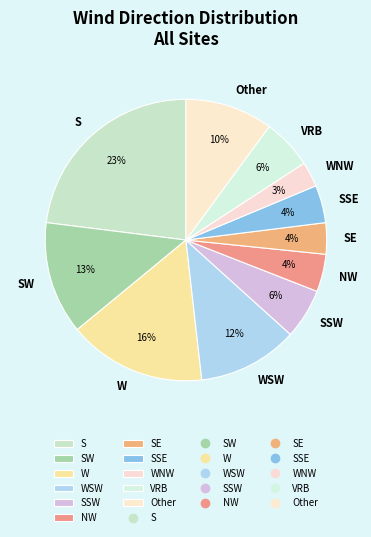

Do SE and Other together represent more than half of the pie?

No